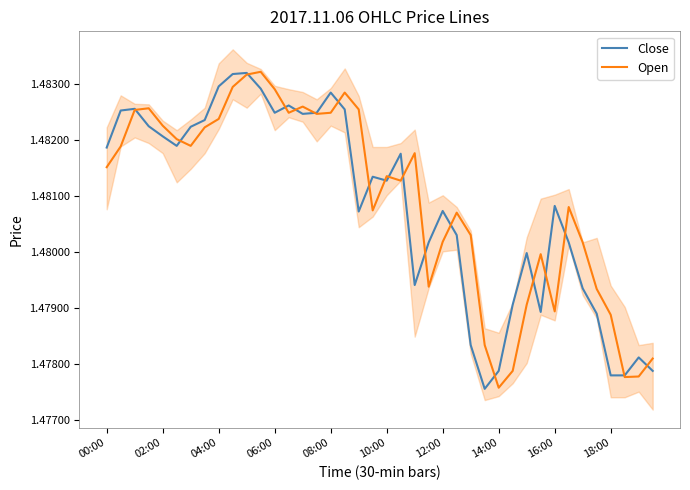

At which label is Open closest to 1?

14:00